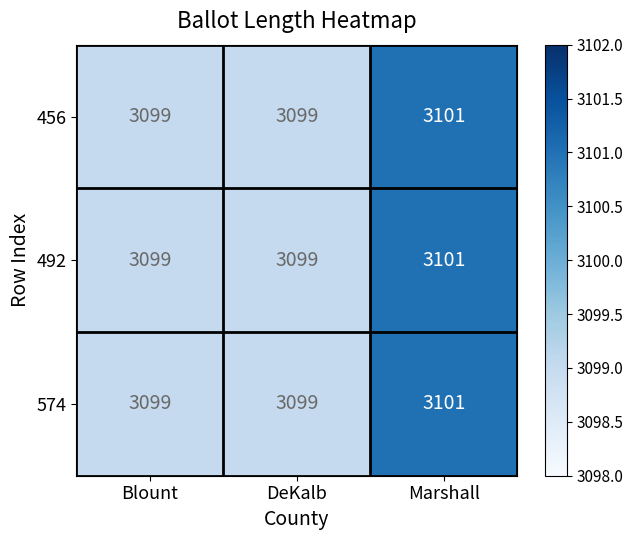

What is the sum of all 456 values?

9299